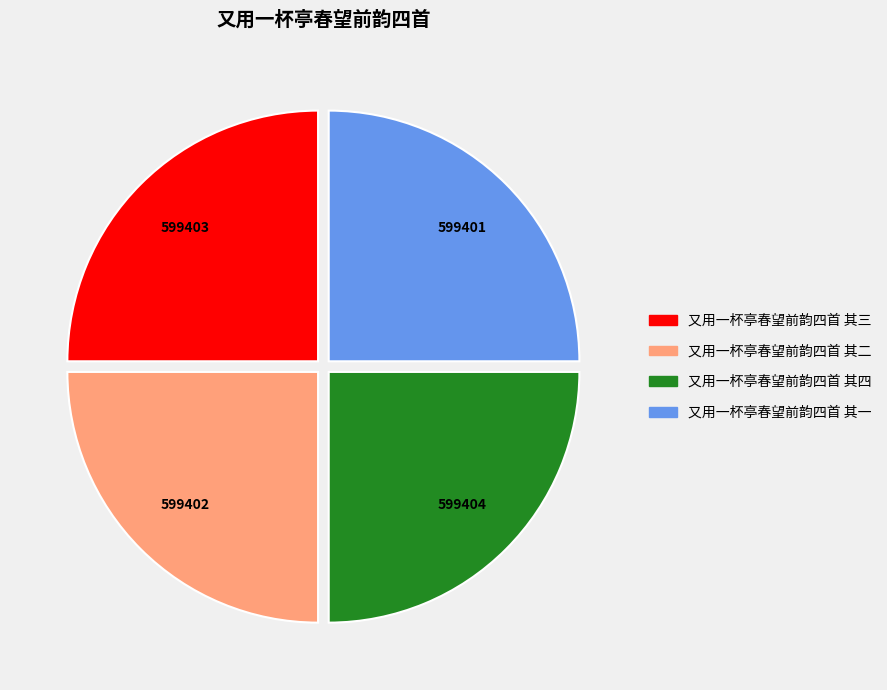

The 又用一杯亭春望前韵四首 其三 slice represents 36% of the pie. True or false?

False